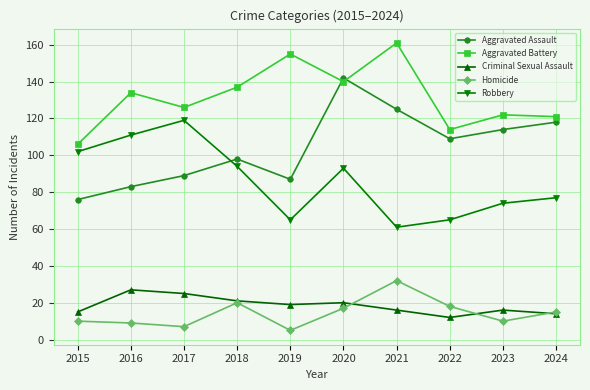

True or false: Aggravated Battery and Homicide cross at least once.

False